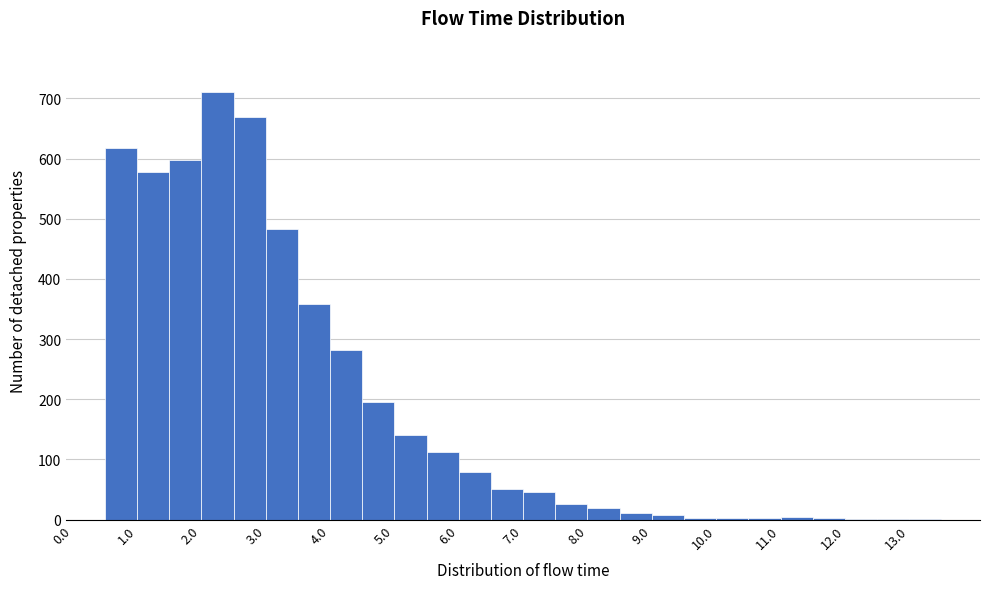

Reading left to right, transcribe this chart: for each bar, give the range it covers on the x-axis and its height. The values are not printed on the chart, so give them approximately, as read against the axis.

0.0 to 0.5: 0
0.5 to 1.0: 620
1.0 to 1.5: 580
1.5 to 2.0: 600
2.0 to 2.5: 710
2.5 to 3.0: 670
3.0 to 3.5: 480
3.5 to 4.0: 360
4.0 to 4.5: 280
4.5 to 5.0: 200
5.0 to 5.5: 140
5.5 to 6.0: 110
6.0 to 6.5: 80
6.5 to 7.0: 50
7.0 to 7.5: 50
7.5 to 8.0: 30
8.0 to 8.5: 20
8.5 to 9.0: 10
9.0 to 9.5: under 10
9.5 to 10.0: under 10
10.0 to 10.5: under 10
10.5 to 11.0: under 10
11.0 to 11.5: under 10
11.5 to 12.0: under 10
12.0 to 12.5: under 10
12.5 to 13.0: under 10
13.0 to 13.5: under 10
13.5 to 14.0: 0